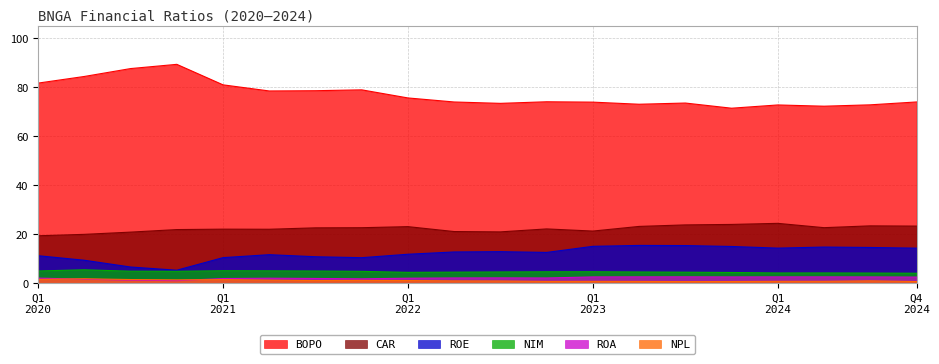

Reading left to right, list all the values displayed in this chart.

ROE: 11.2	9.4	6.6	5.3	10.5	11.7	10.8	10.4	11.8	12.8	12.9	12.6	15.1	15.4	15.4	15.0	14.3	14.8	14.6	14.3
NIM: 5.0	5.5	4.9	4.9	5.1	5.1	5.0	4.9	4.5	4.5	4.6	4.7	4.7	4.6	4.5	4.4	4.2	4.2	4.2	4.1
CAR: 19.4	20.0	20.9	21.9	22.1	22.1	22.6	22.7	23.1	21.1	21.0	22.2	21.3	23.2	23.8	24.0	24.5	22.7	23.4	23.3
BOPO: 81.7	84.4	87.7	89.4	81.0	78.5	78.6	79.0	75.7	74.0	73.5	74.1	74.0	73.1	73.6	71.5	72.8	72.3	72.8	74.0
NPL: 1.6	1.9	1.5	1.4	1.5	1.3	1.1	1.2	1.1	1.0	0.9	0.8	0.8	0.8	0.7	0.7	0.8	0.8	1.0	0.7
ROA: 2.1	1.7	1.3	1.1	1.9	2.1	2.0	1.8	2.1	2.2	2.2	2.2	2.6	2.6	2.6	2.6	2.6	2.6	2.6	2.5